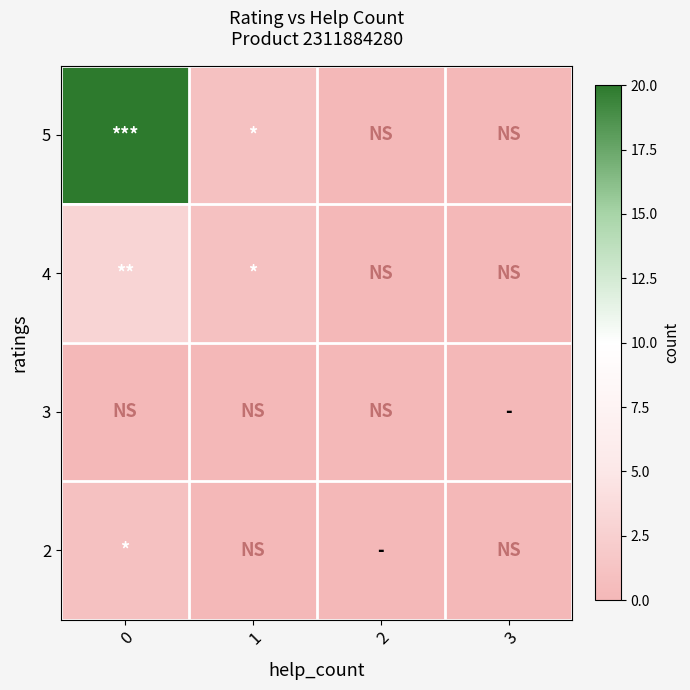

At 0, list the series in order from smallest to largest.

3, 2, 4, 5